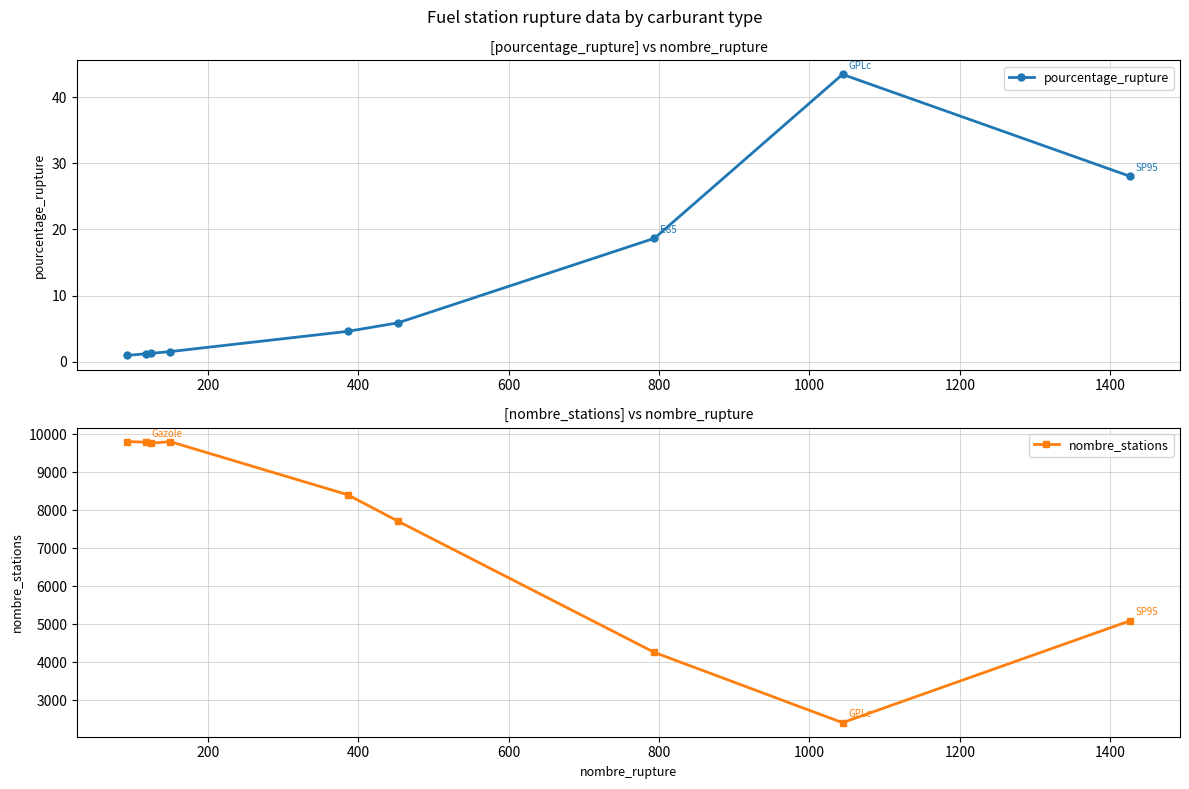

How many values in the nombre_stations series exceed 8407?

4